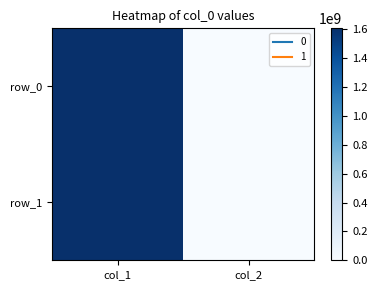

The value of row_1 at col_2 is -605124899. True or false?

False